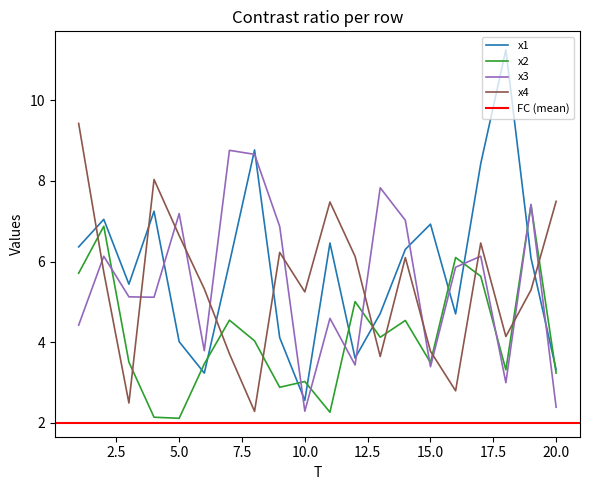

Which series ends up on top after the final intersection of x4 and x1?

x4